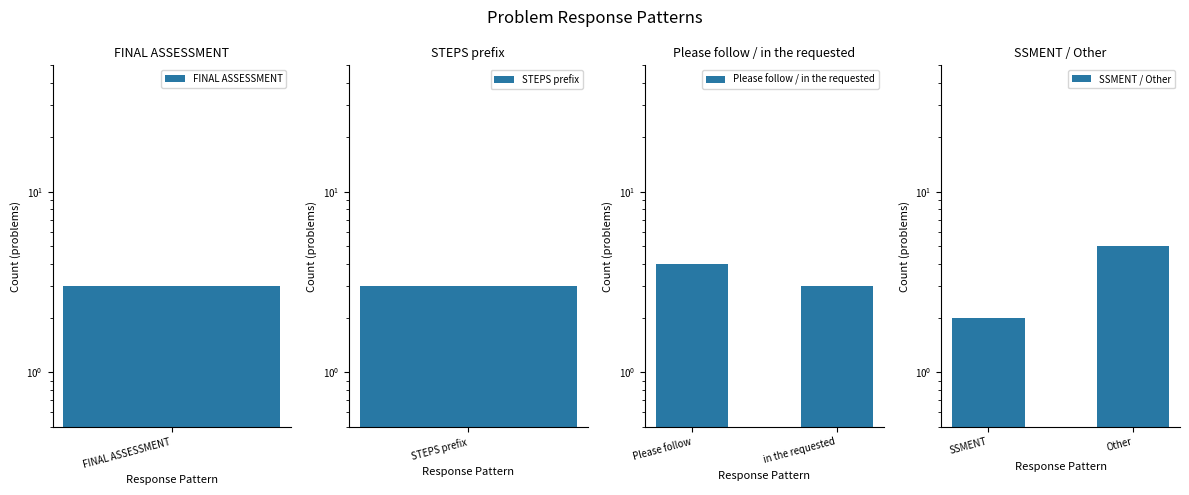

What is the difference between the SSMENT / Other values at SSMENT and Other?

3